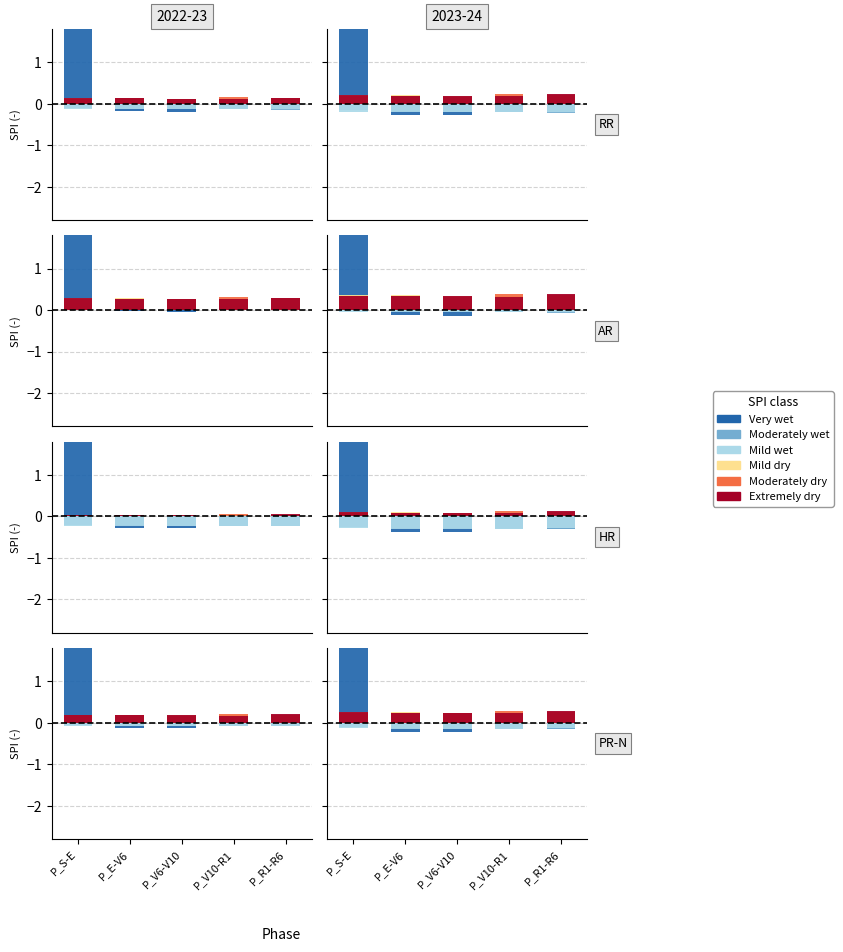

Does the chart contain any negative values?

Yes